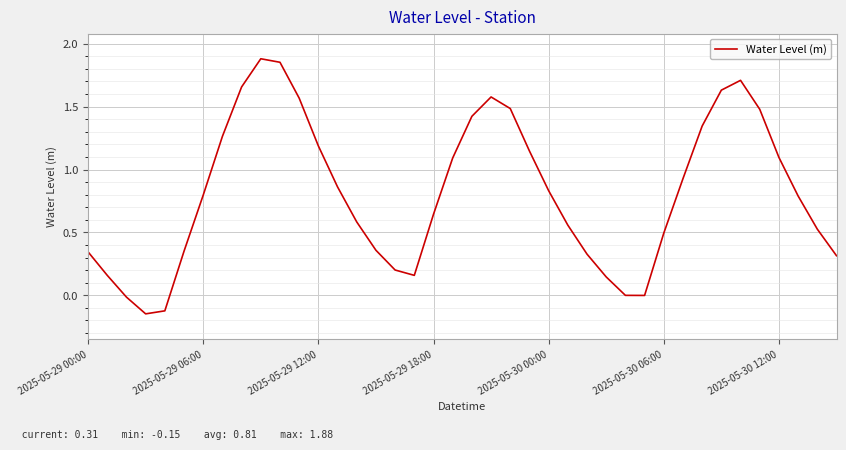

What is the difference between the maximum and minimum values?

2.0